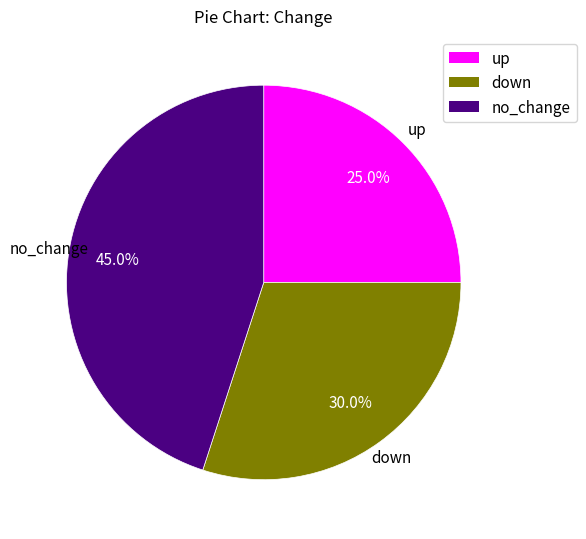

Does up represent more than half of the total?

No